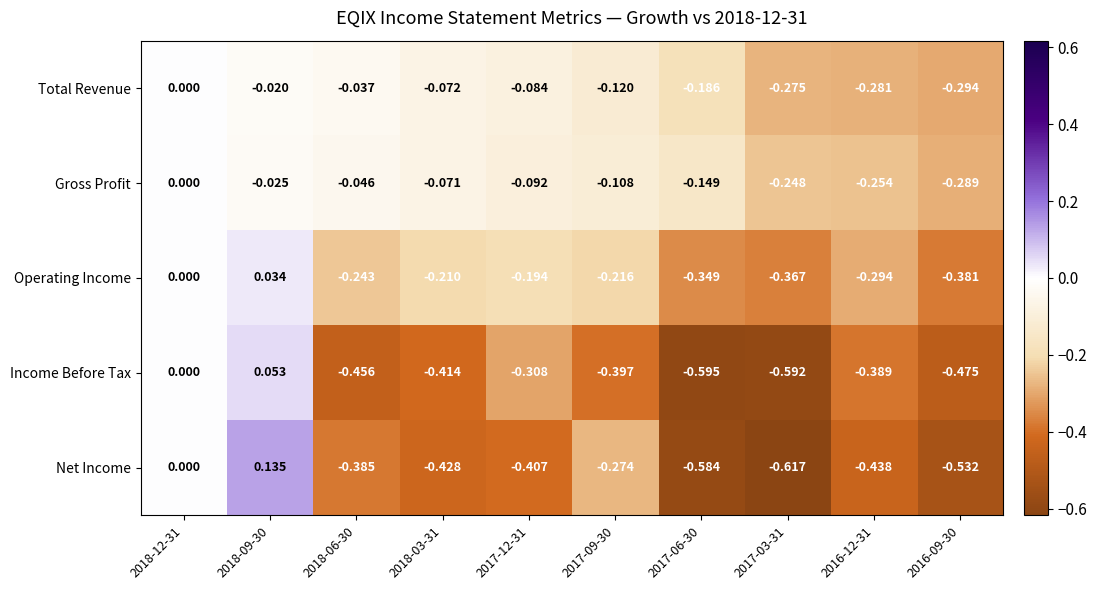

Rank the series at 2018-09-30 from lowest to highest value.

Gross Profit, Total Revenue, Operating Income, Income Before Tax, Net Income